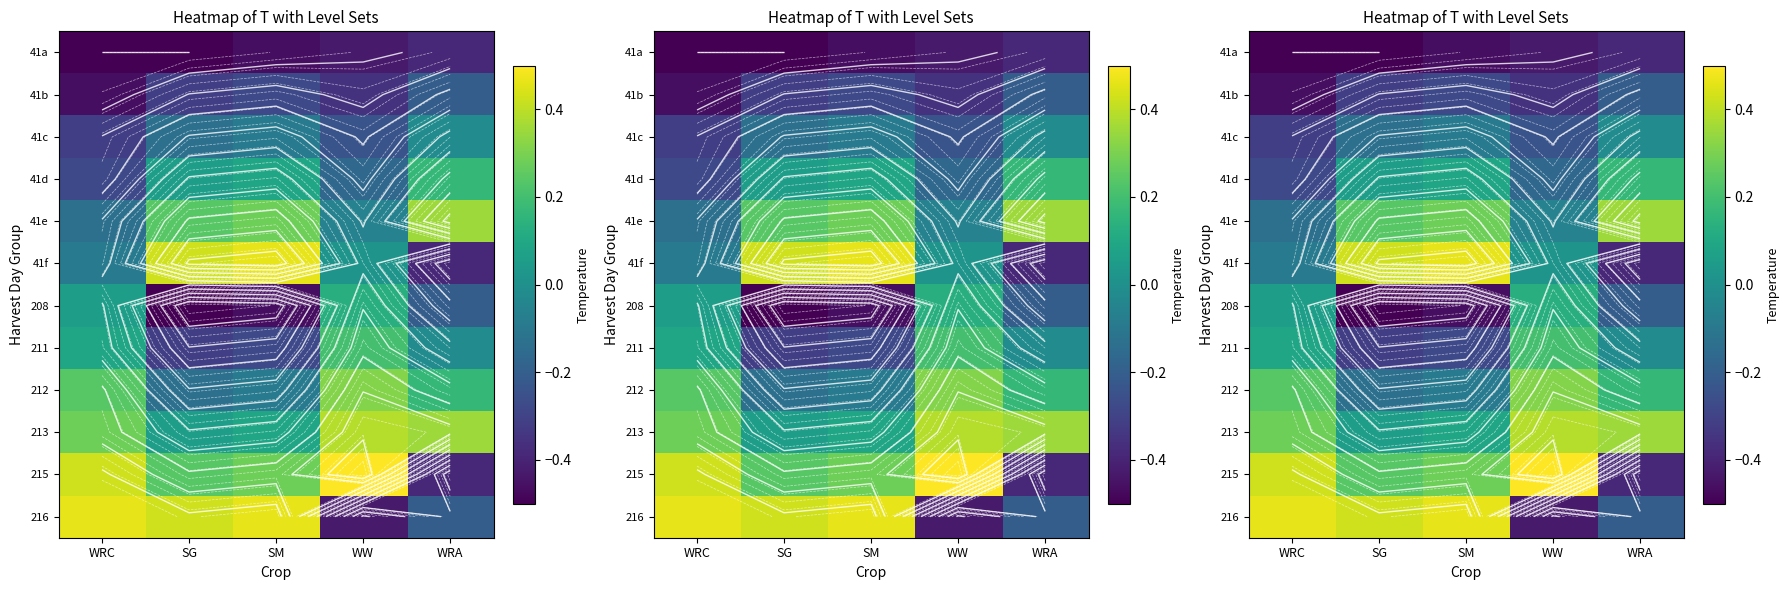

What is the spread (max minus min) of values at WRC?

1.0